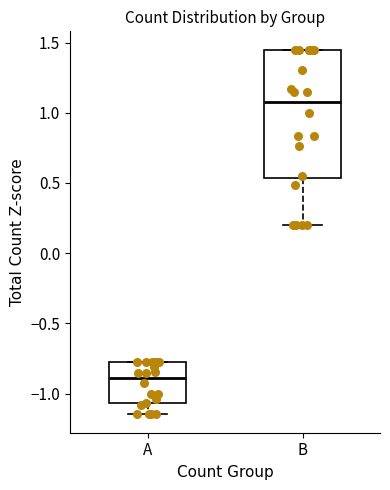

Which box has the lowest median line?

A